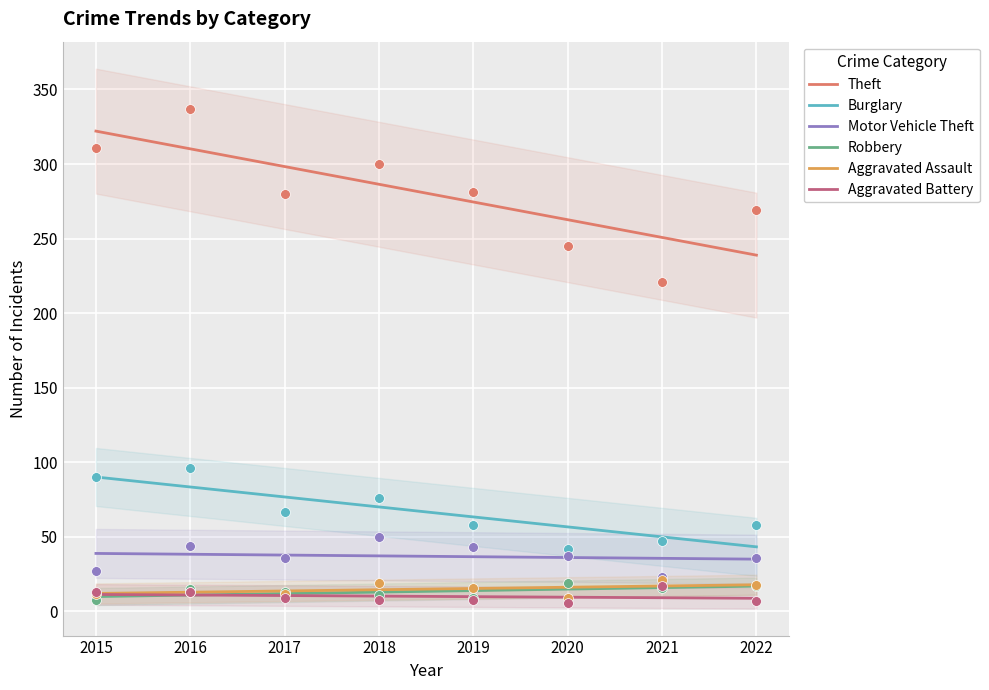

At how many categories does at least one series exceed 92?

8